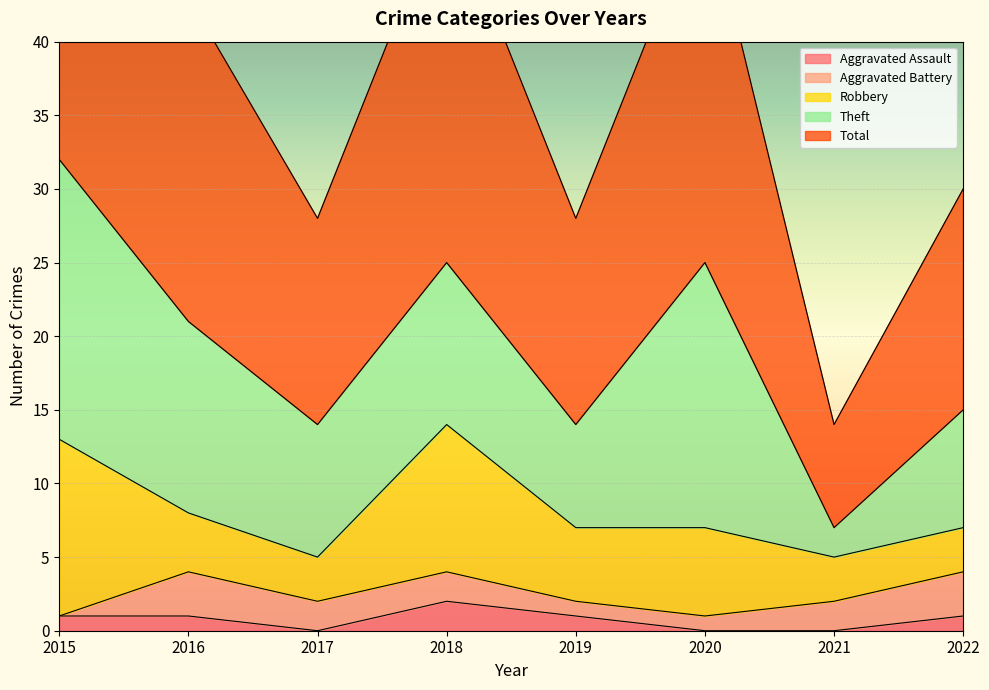

The value of Aggravated Assault at 2018 is 1. True or false?

False